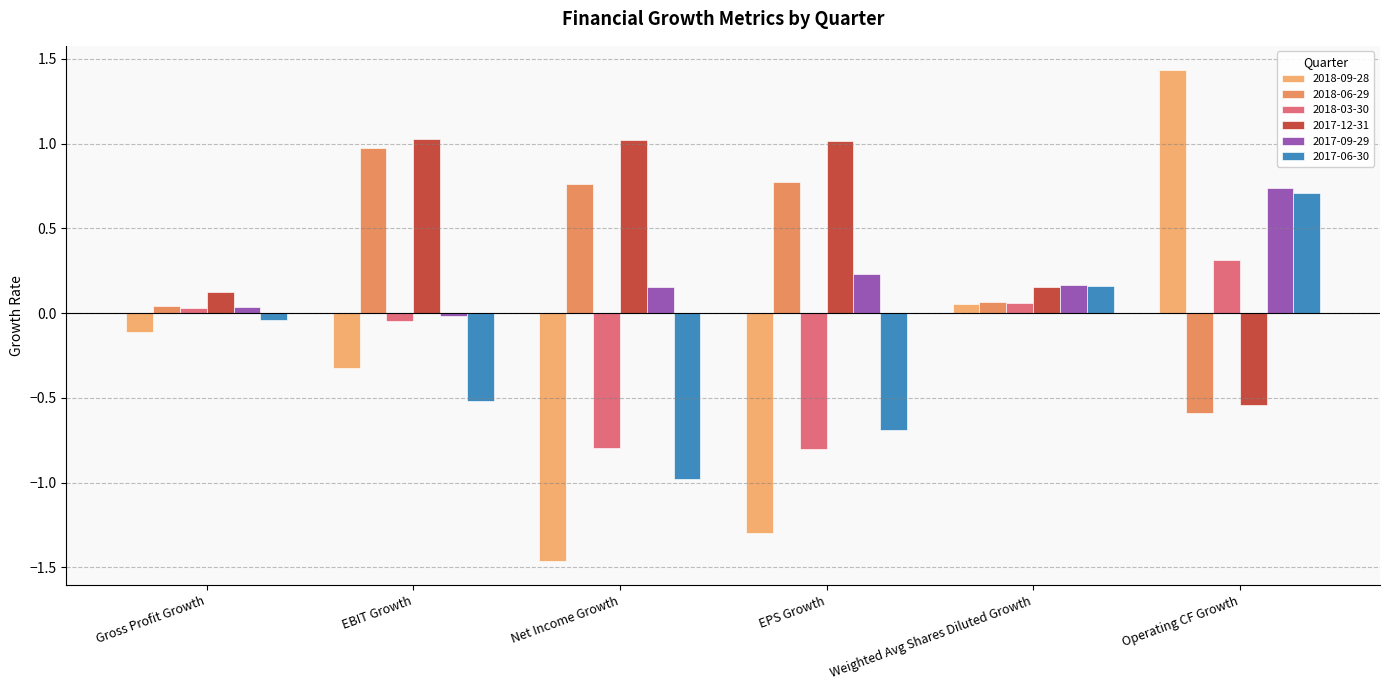

How many groups of bars are there?

6